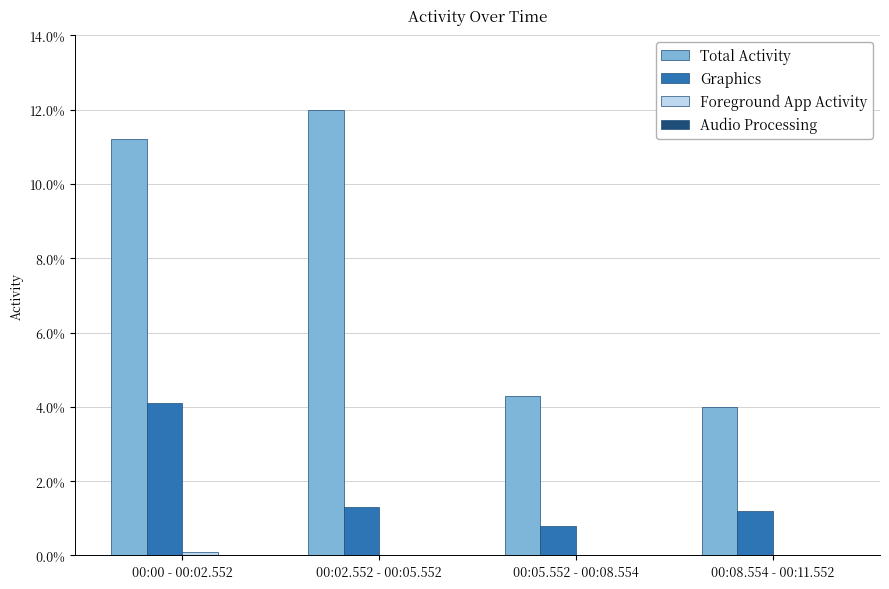

Does the chart contain stacked bars?

No